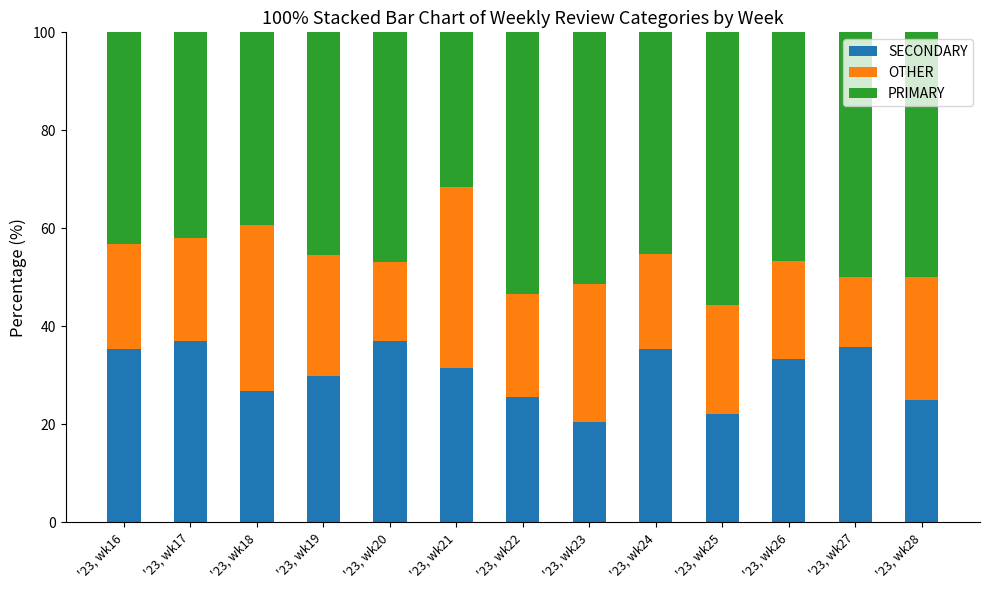

What is the total value across all series at '23, wk17?

100.0